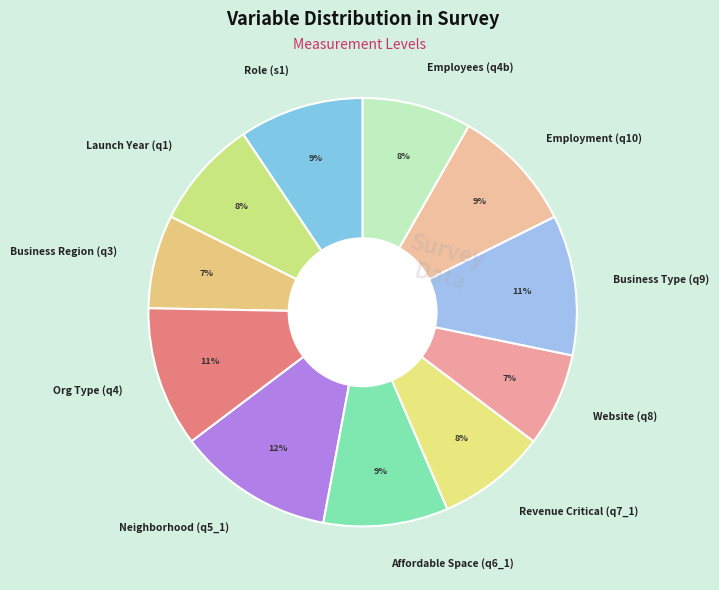

To the nearest percent, what percentage of the pie is Business Type (q9)?

11%